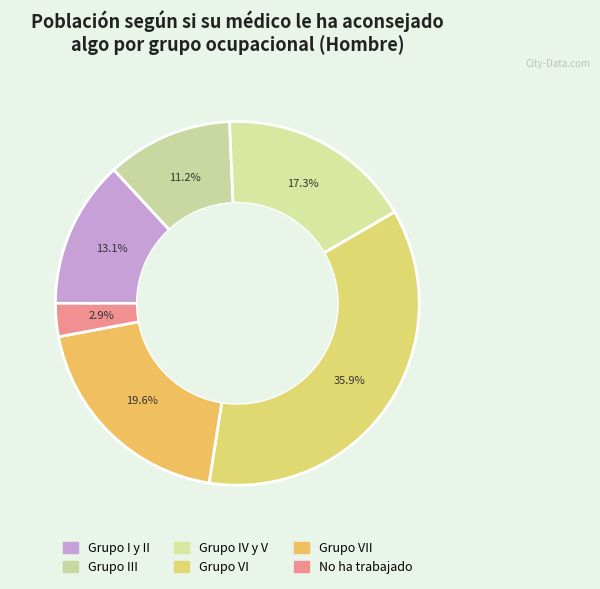

Which category has the biggest portion of the pie?

Grupo VI